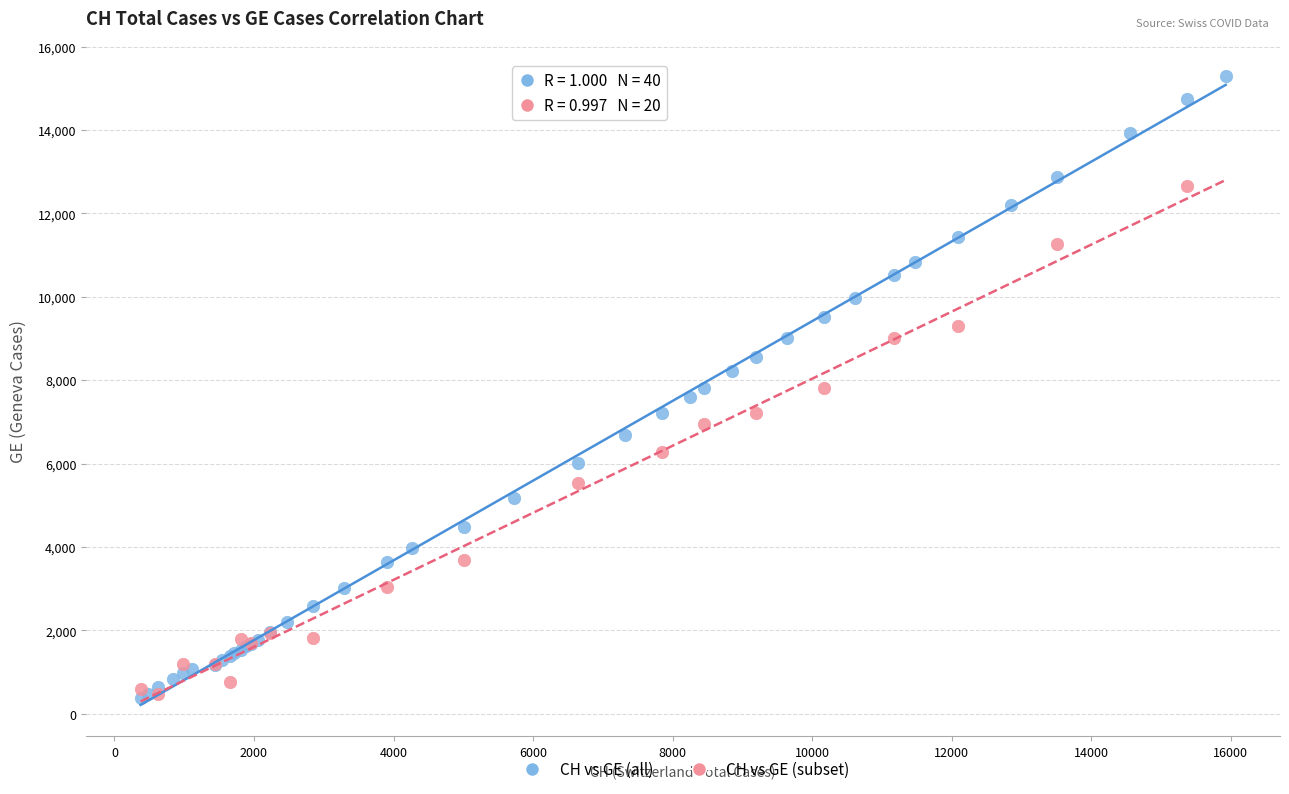

Which series has the widest spread of Y values?

CH vs GE (all)